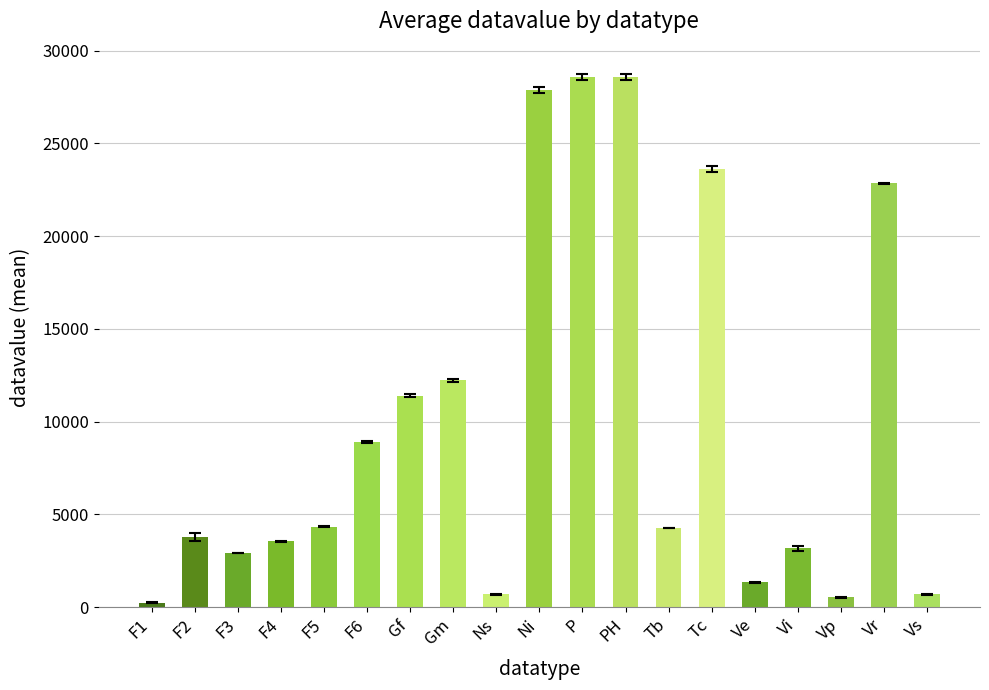

What is the change in value from F1 to Vs?

+448.0